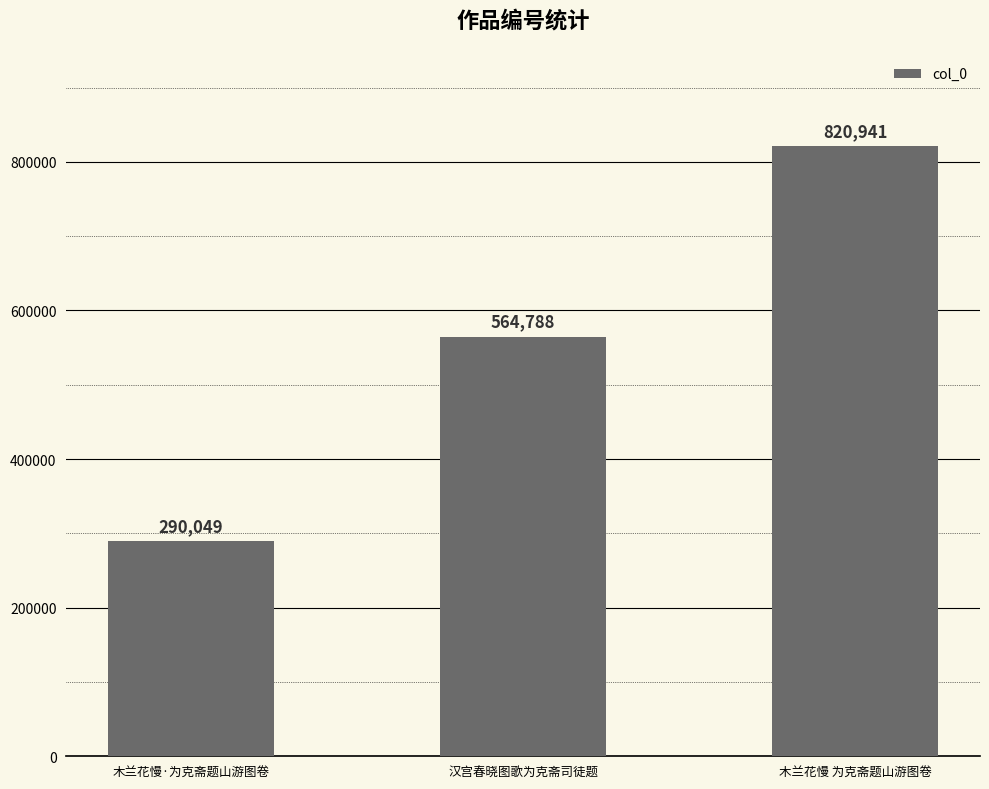

Reading right to left, what are all the values shown in this chart?

木兰花慢 为克斋题山游图卷=820941	汉宫春晓图歌为克斋司徒题=564788	木兰花慢·为克斋题山游图卷=290049